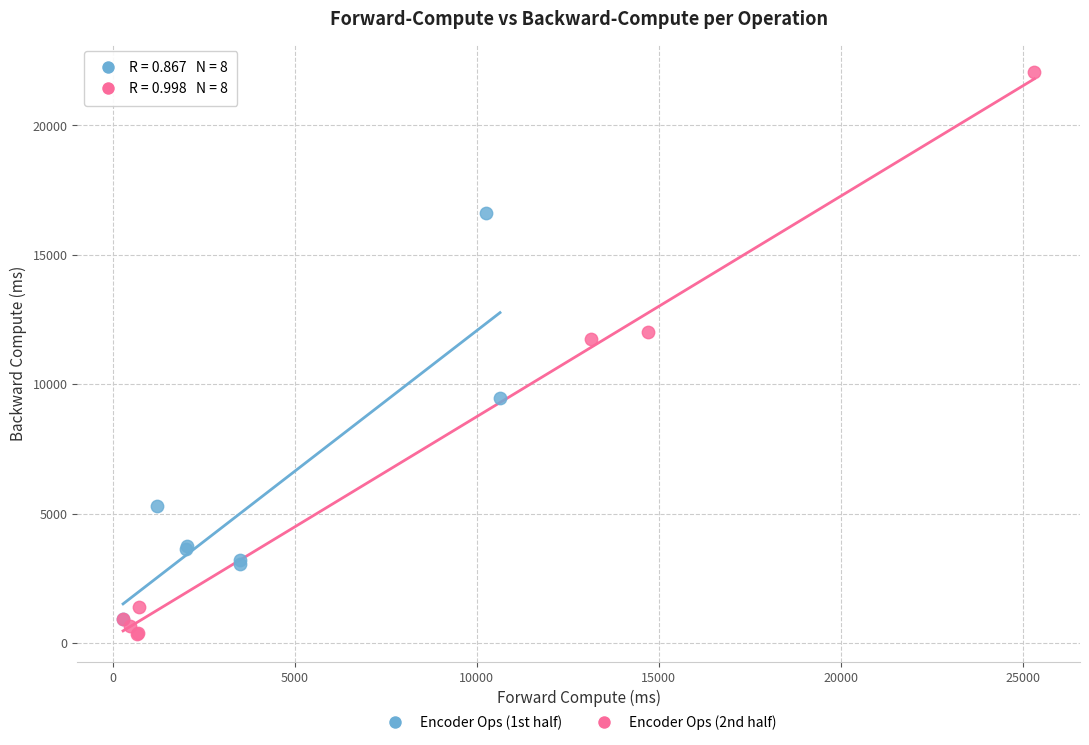

Which series has the largest Y range (max minus min)?

Encoder Ops (2nd half)